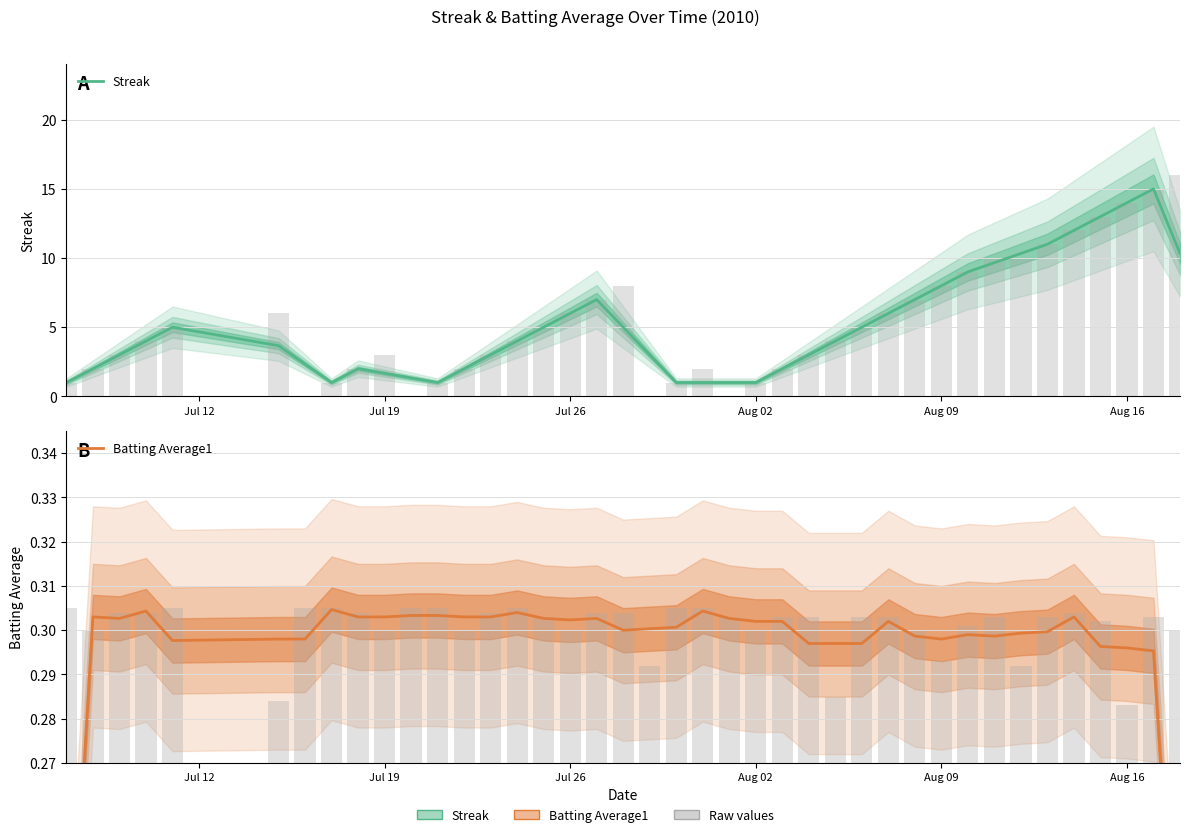

The value of Streak at 20 is 1.7. True or false?

False